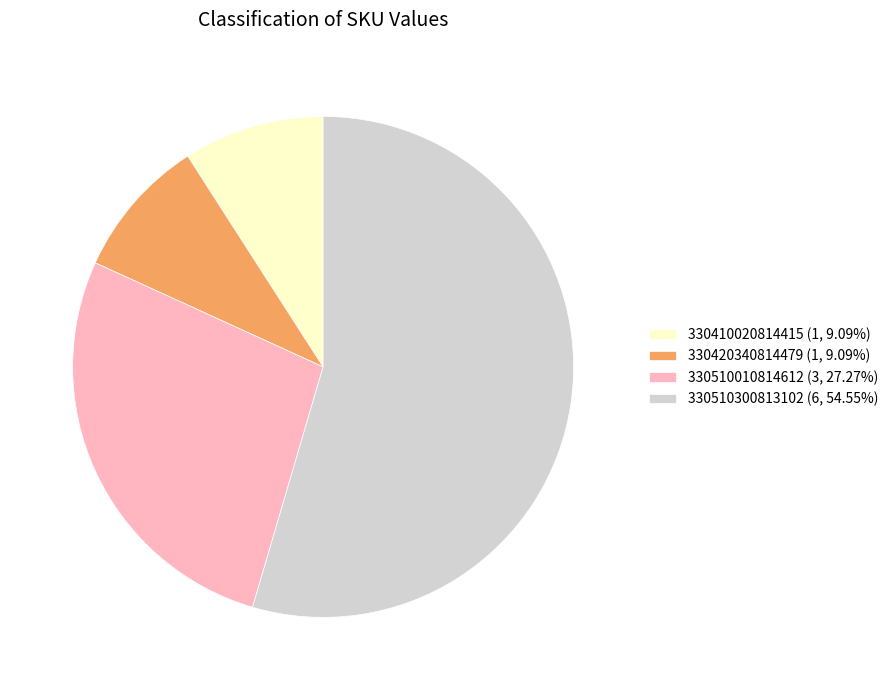

Does any single category account for the majority?

Yes